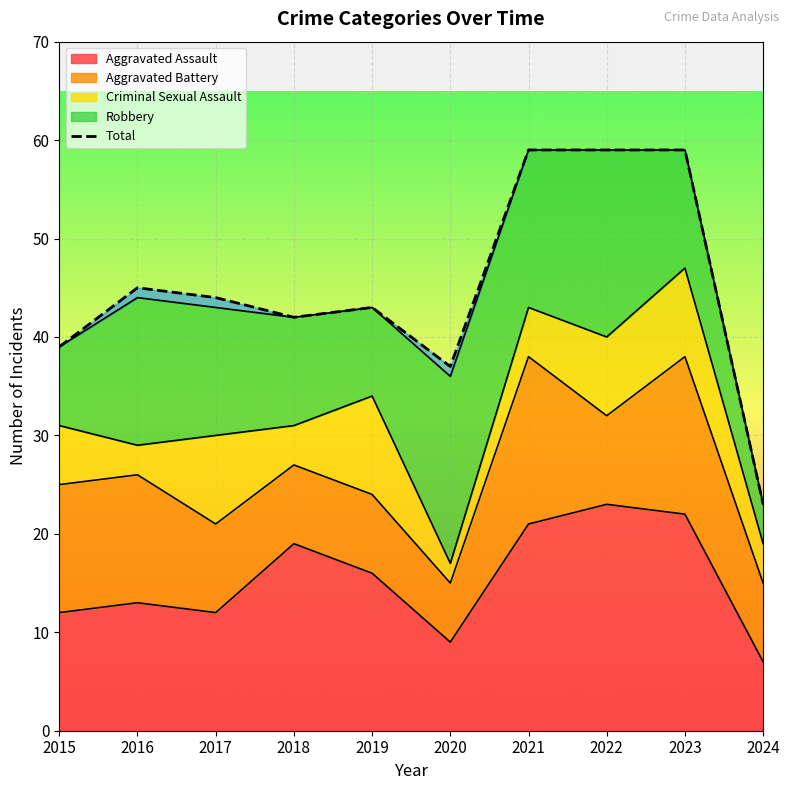

Is it true that Aggravated Assault equals 13 at 2022?

False